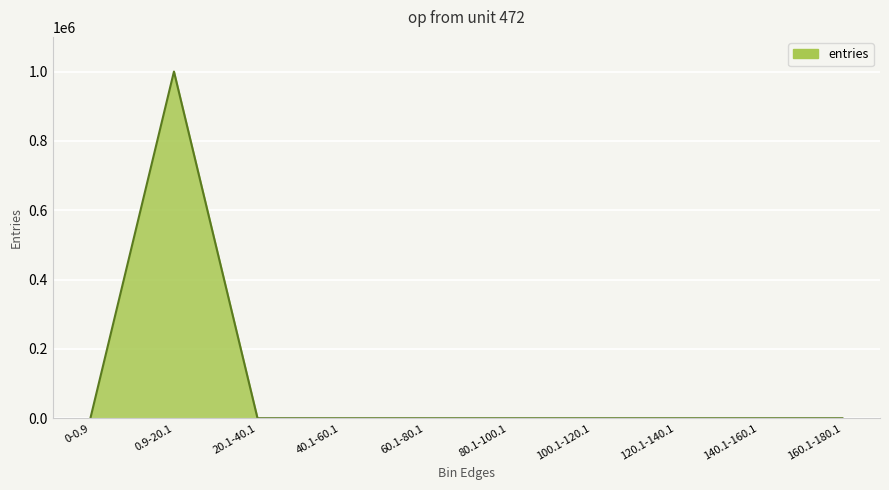

Is it true that the value at 100.1-120.1 is -624113?

False